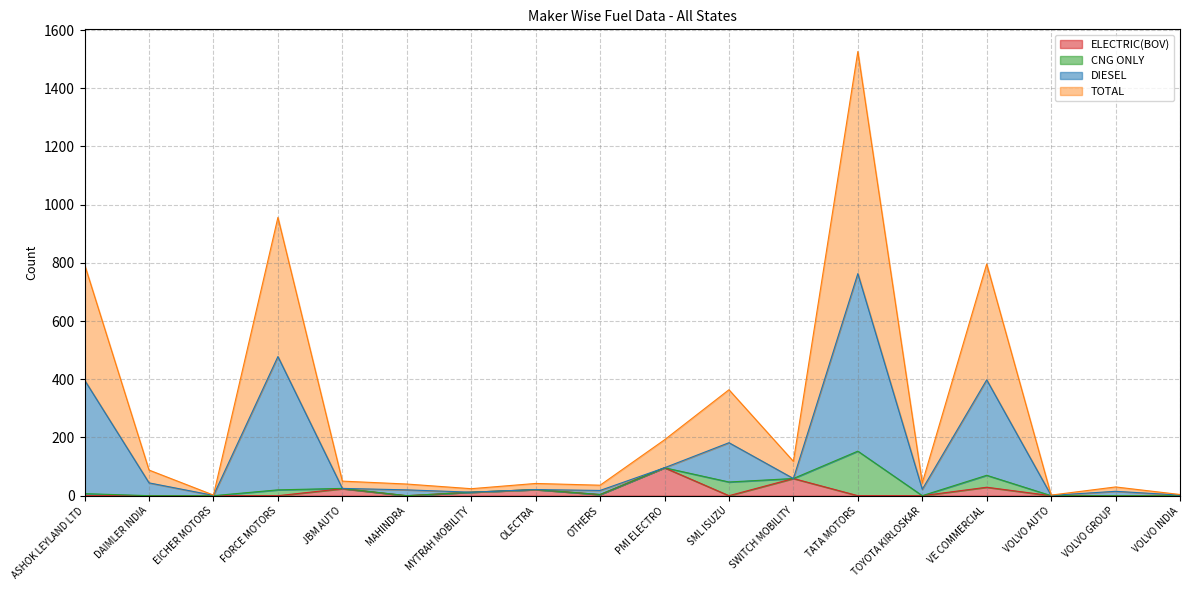

True or false: ELECTRIC(BOV) and DIESEL intersect in this chart.

False